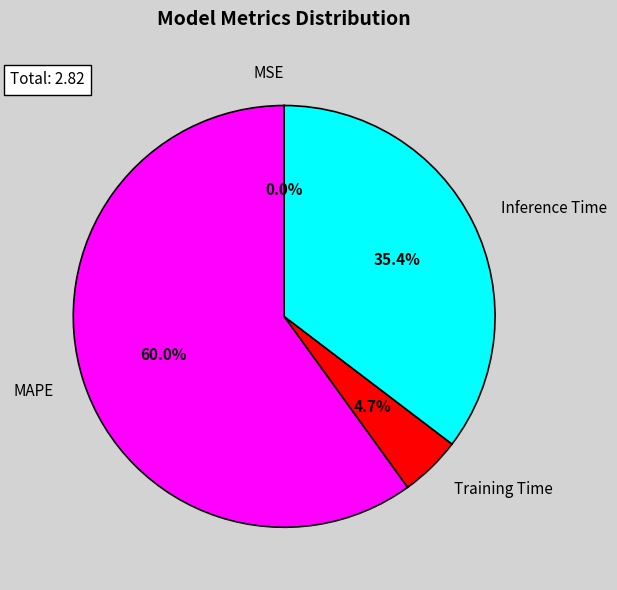

Which slice is the largest?

MAPE